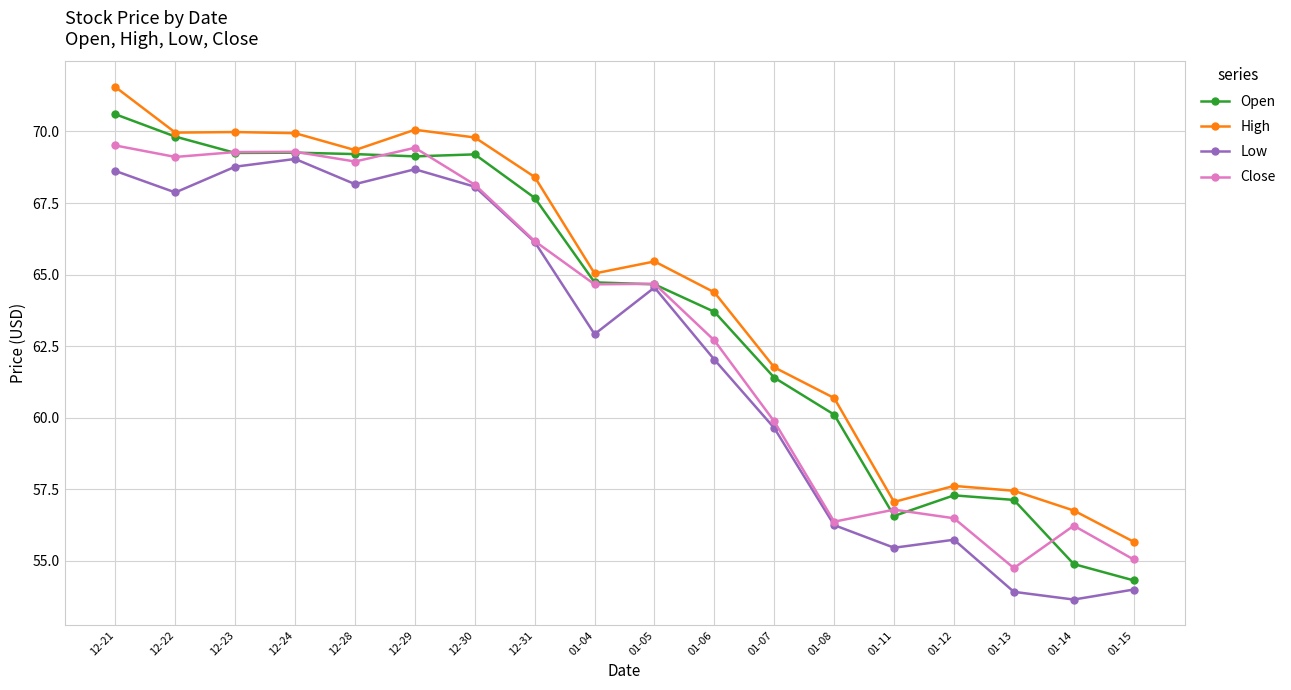

Rank the series at 01-11 from highest to lowest value.

High, Close, Open, Low